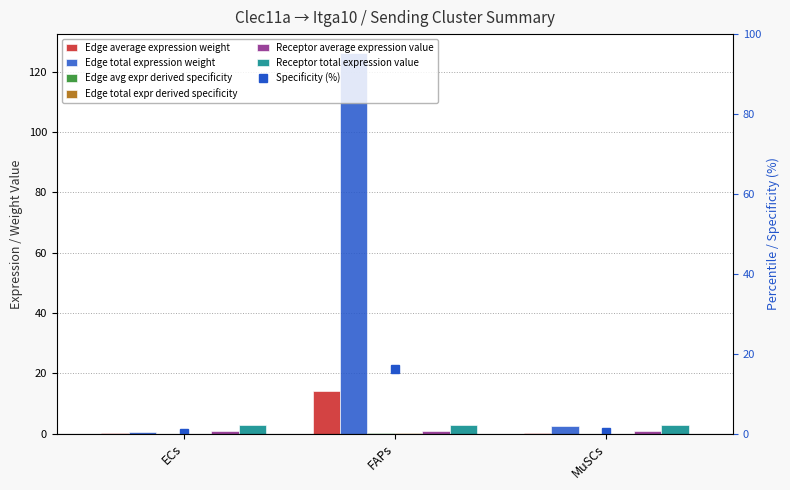

The value of Receptor total expression value at MuSCs is 2.8. True or false?

True